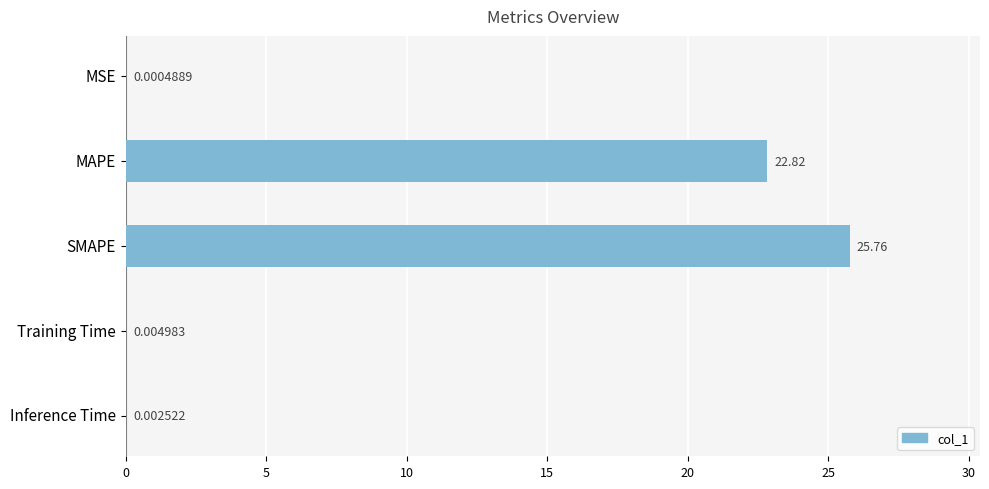

What is the sum of all values?

48.6